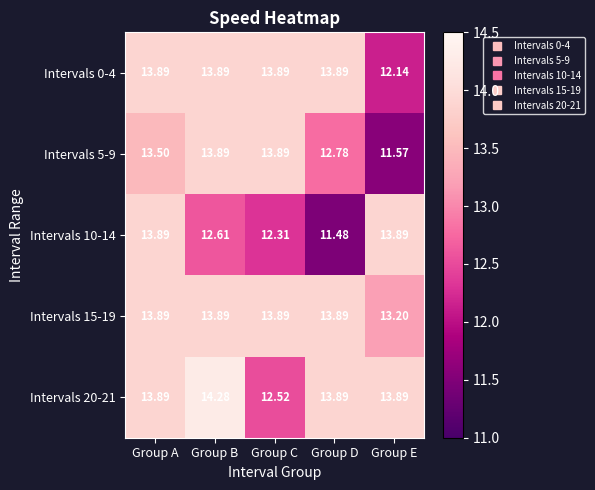

Which series changed the most between Group B and Group D?

Intervals 10-14